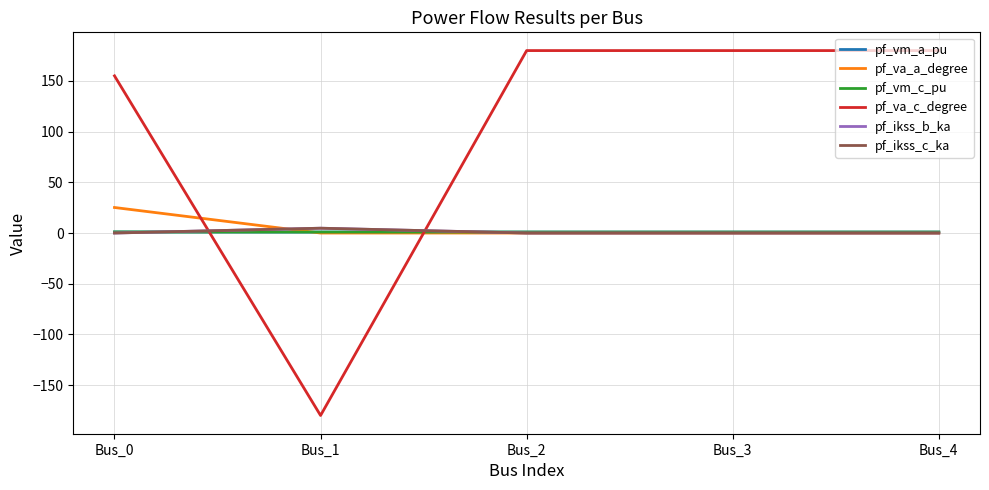

Does the chart have visible grid lines?

Yes